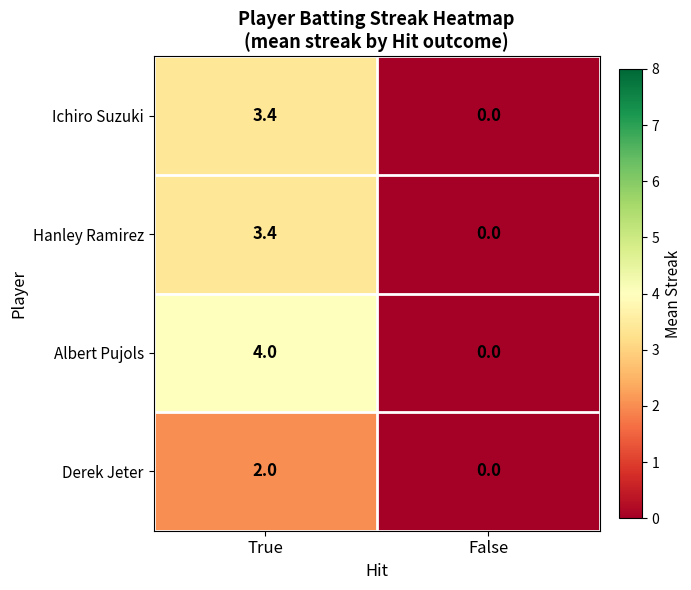

What is the greatest value displayed?

4.0